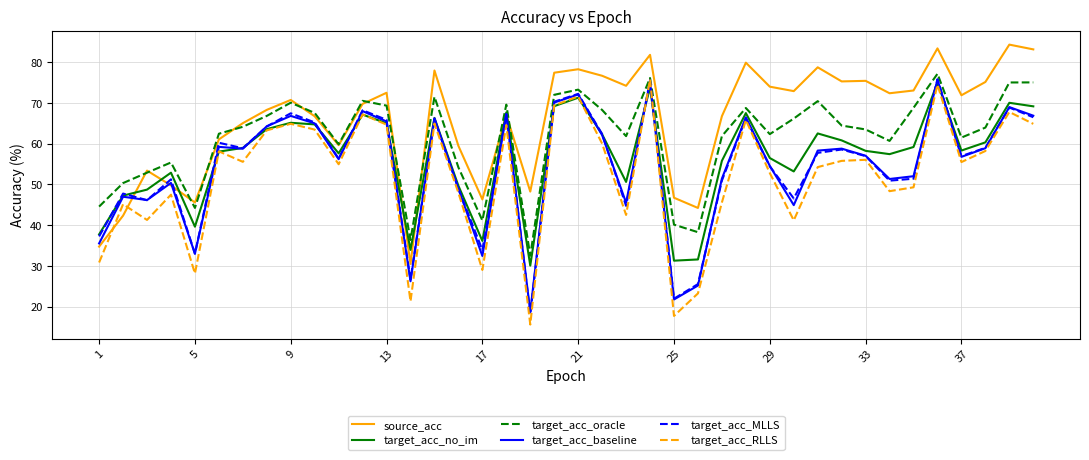

What is the highest value of the source_acc series?

84.3